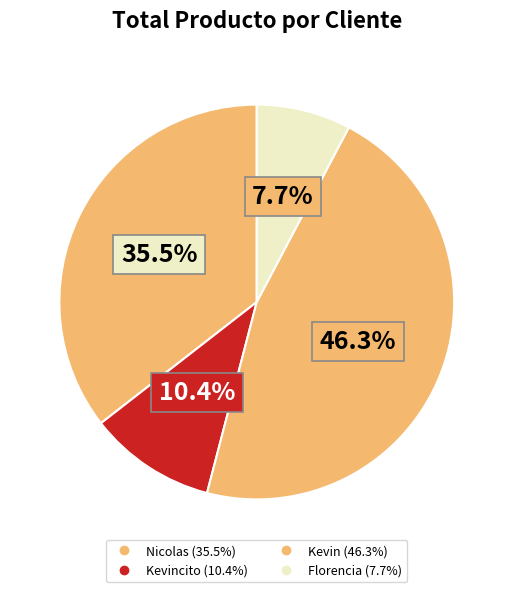

How many slices are in this pie chart?

4